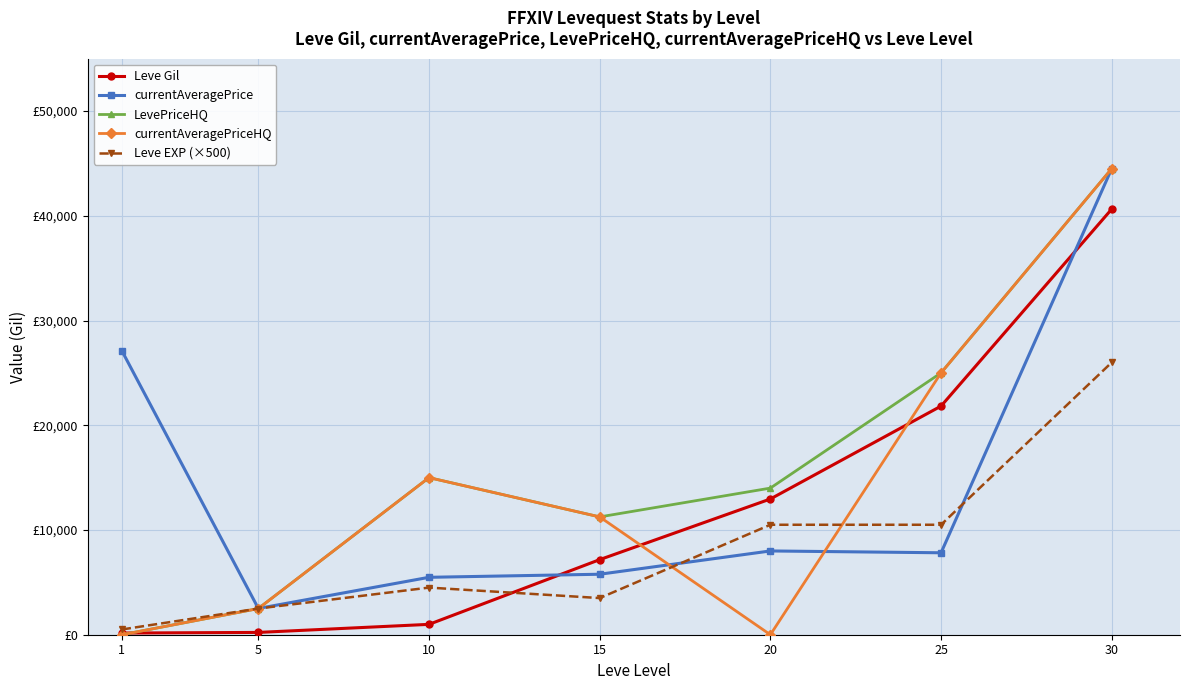

What are all the series names shown in the legend?

Leve Gil, currentAveragePrice, LevePriceHQ, currentAveragePriceHQ, Leve EXP (×500)